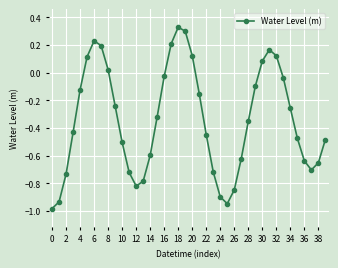

How many lines are shown in the chart?

1